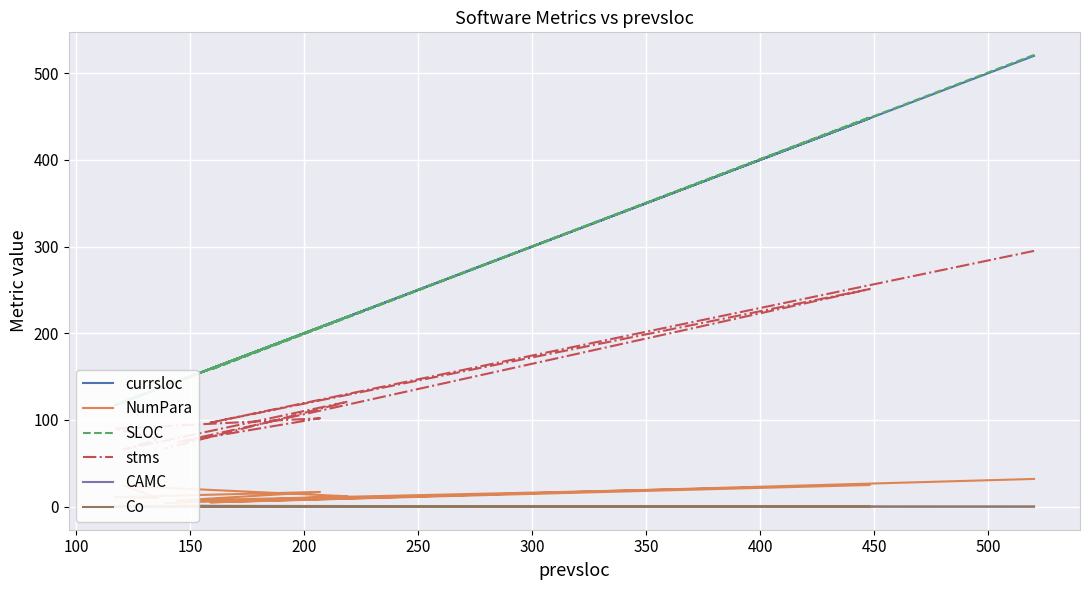

Between 200 and 250, which series saw the biggest shift?

currsloc